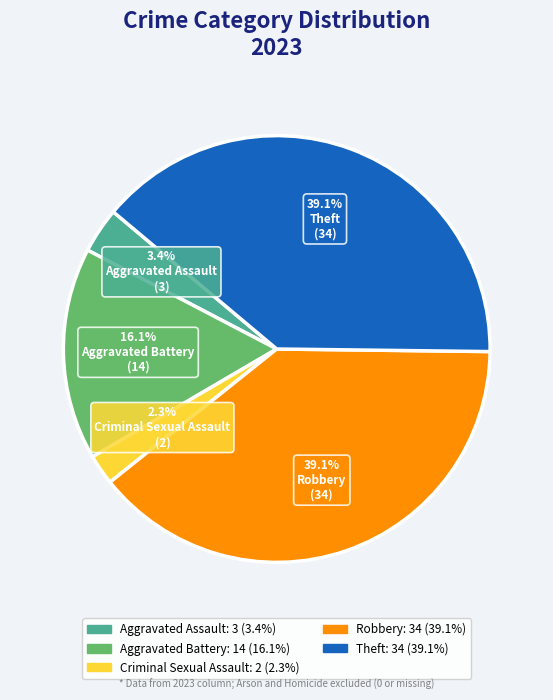

To the nearest percent, what is the difference between the largest and smallest slice percentages?

37%